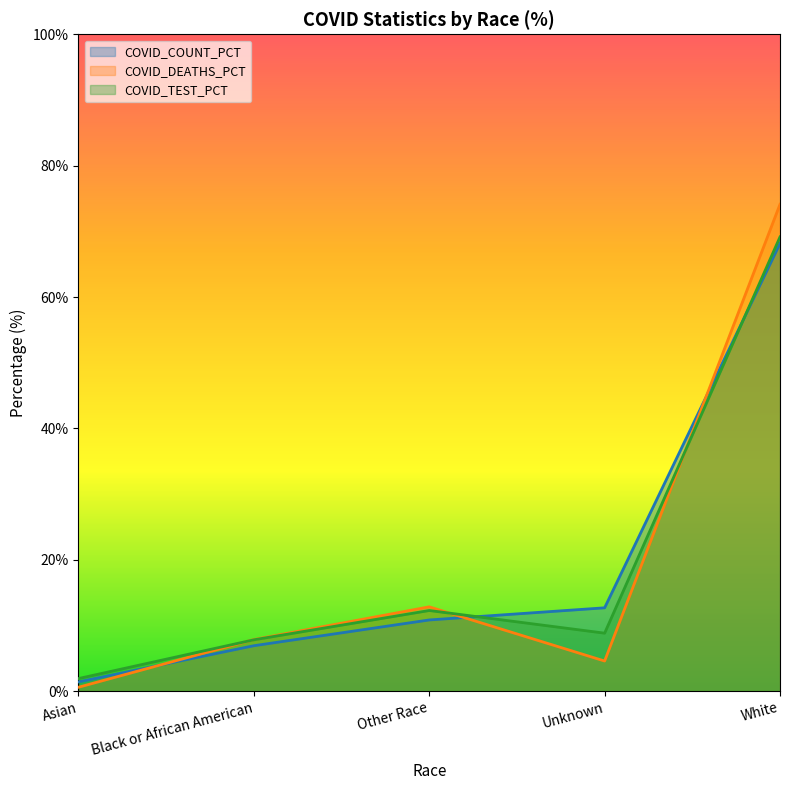

How many interior local peaks does the COVID_DEATHS_PCT series have?

1